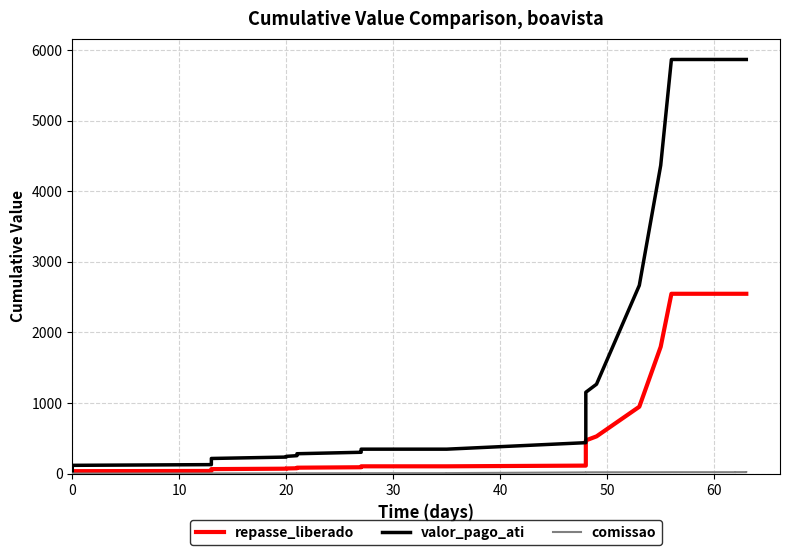

What is the greatest value displayed?

5867.0